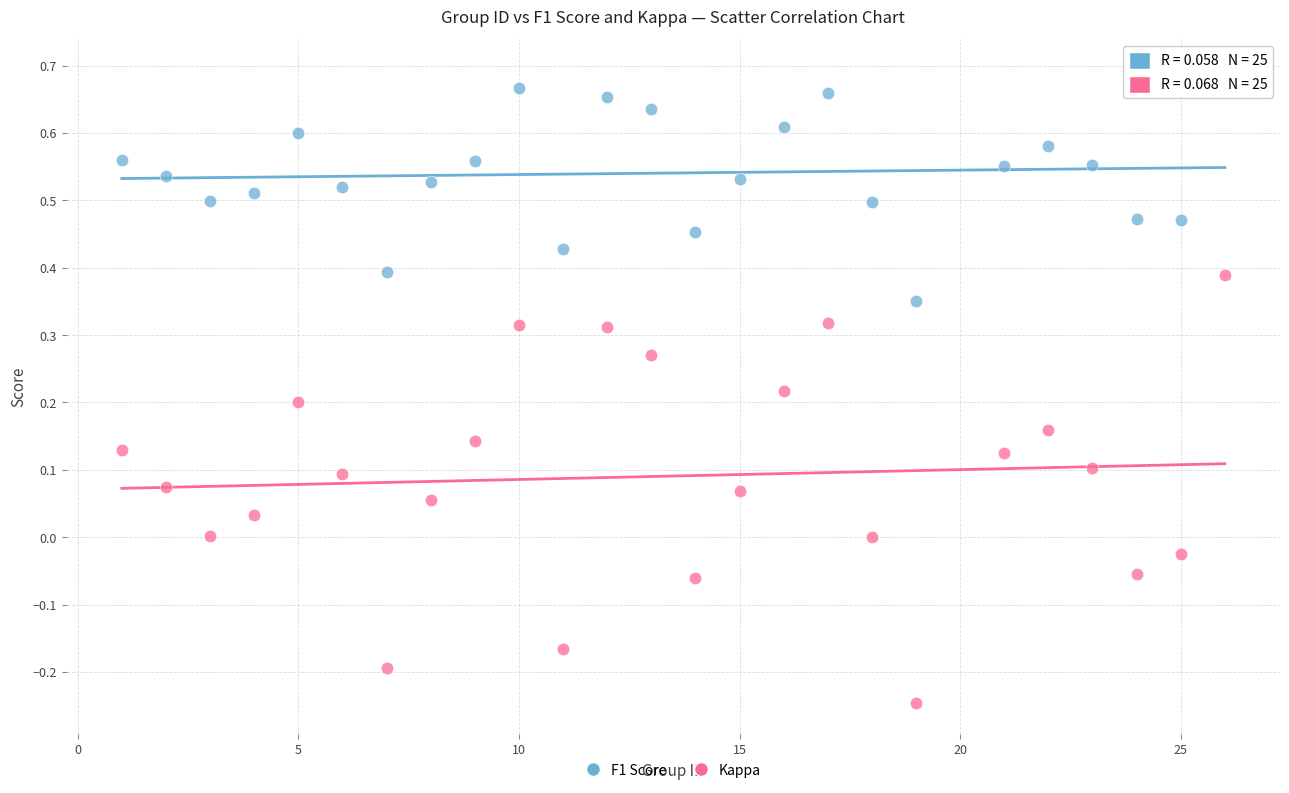

Across all data points, what is the range of X values (max minus min)?

25.0